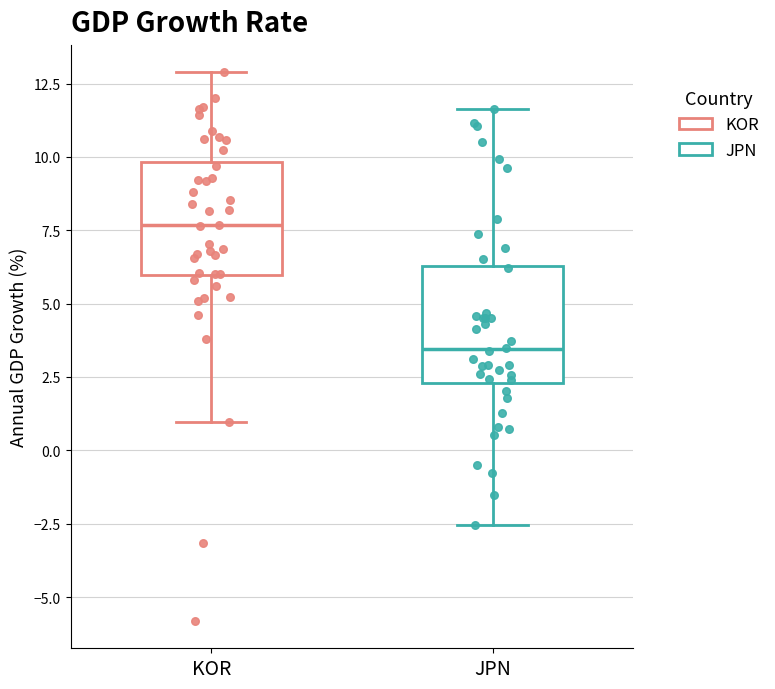

Where does the lower whisker of the box for KOR end on the y-axis? The values are not printed on the chart, so give them approximately, as read against the axis.

1.0